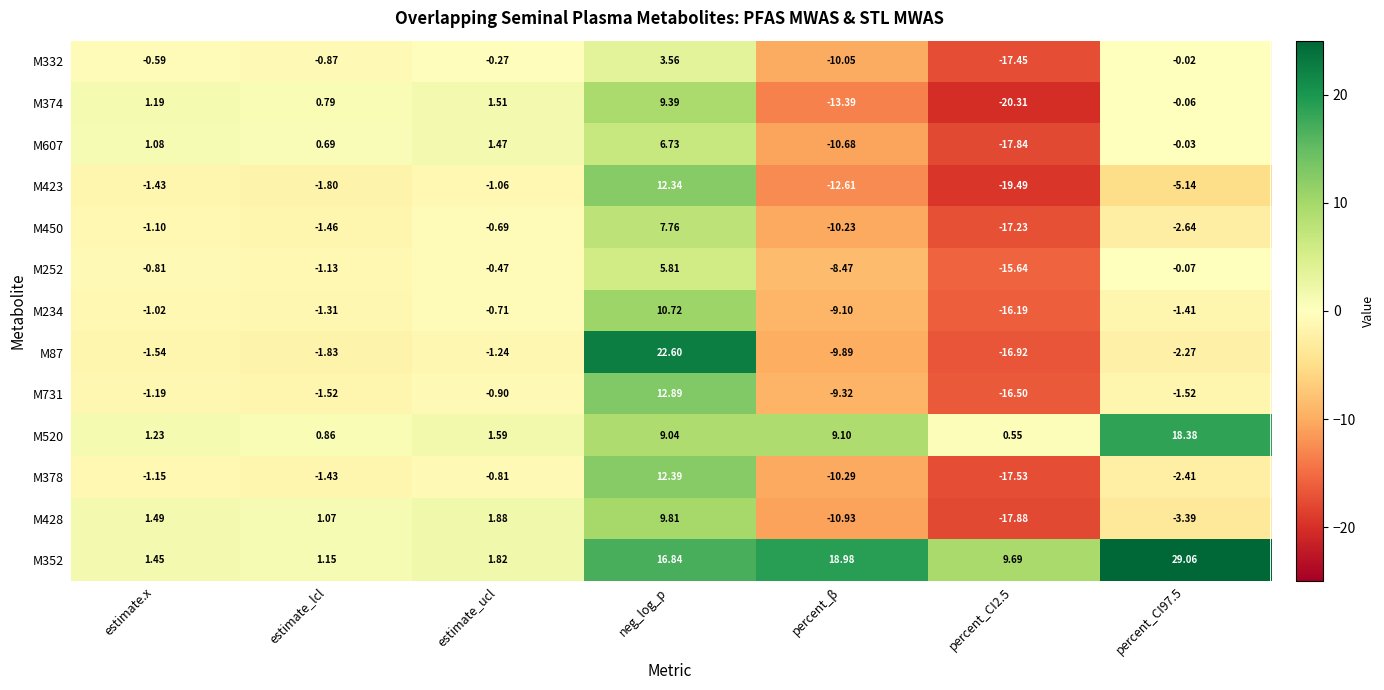

What is the spread (max minus min) of values at percent_β?

32.4